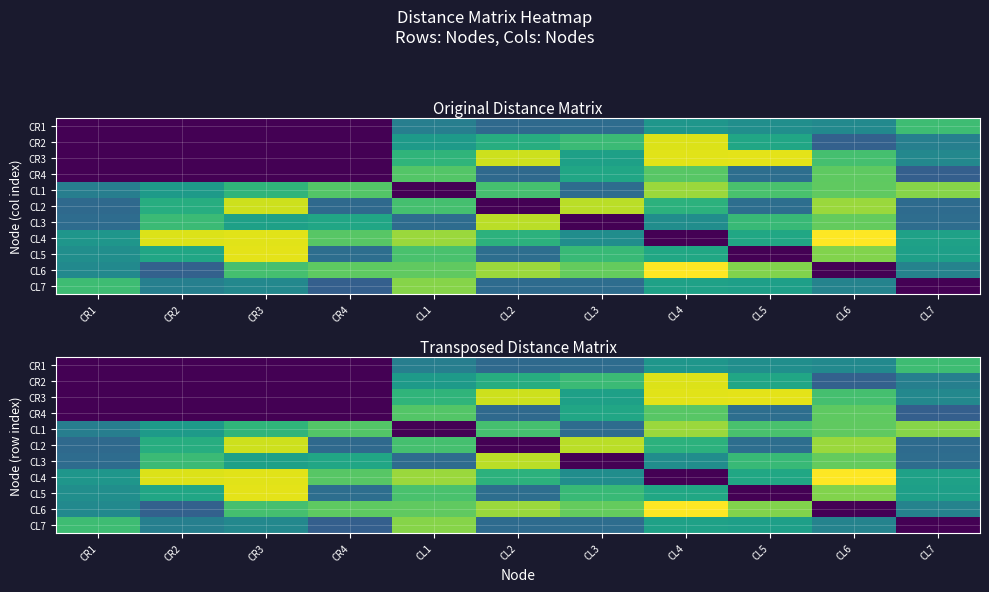

List the labels in order of CL4 value, largest first.

CL6, CR3, CR2, CL1, CR4, CL2, CL5, CL7, CR1, CL3, CL4